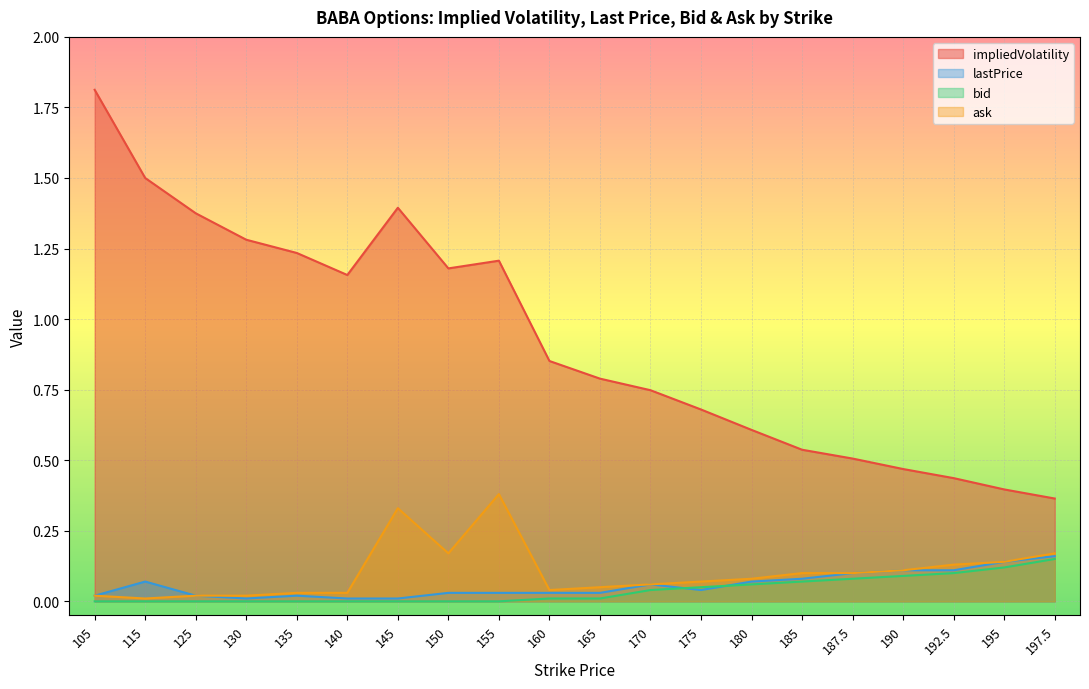

What is the average value of the lastPrice series?

0.1